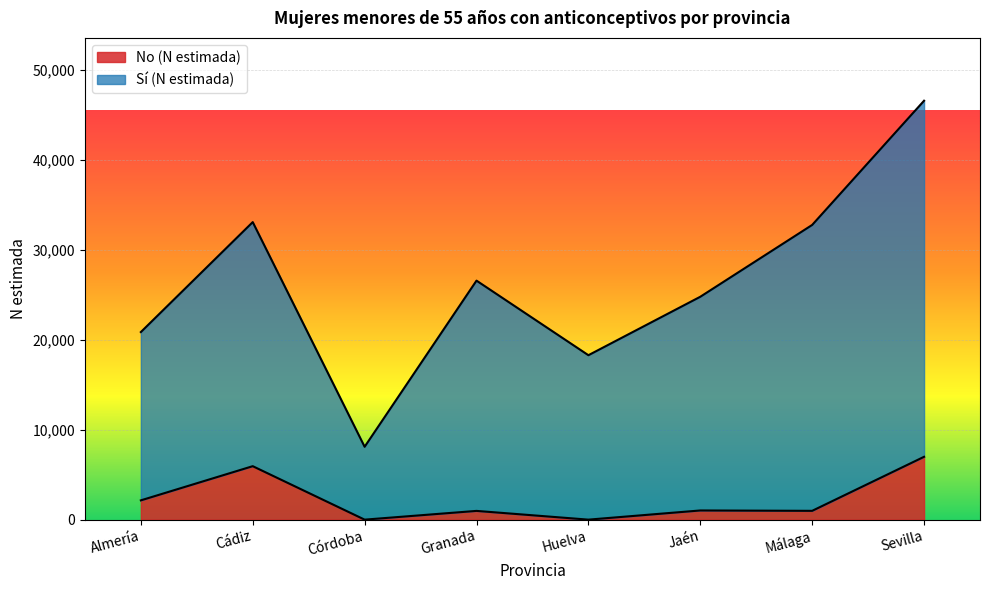

What is the maximum value shown in the chart?

46612